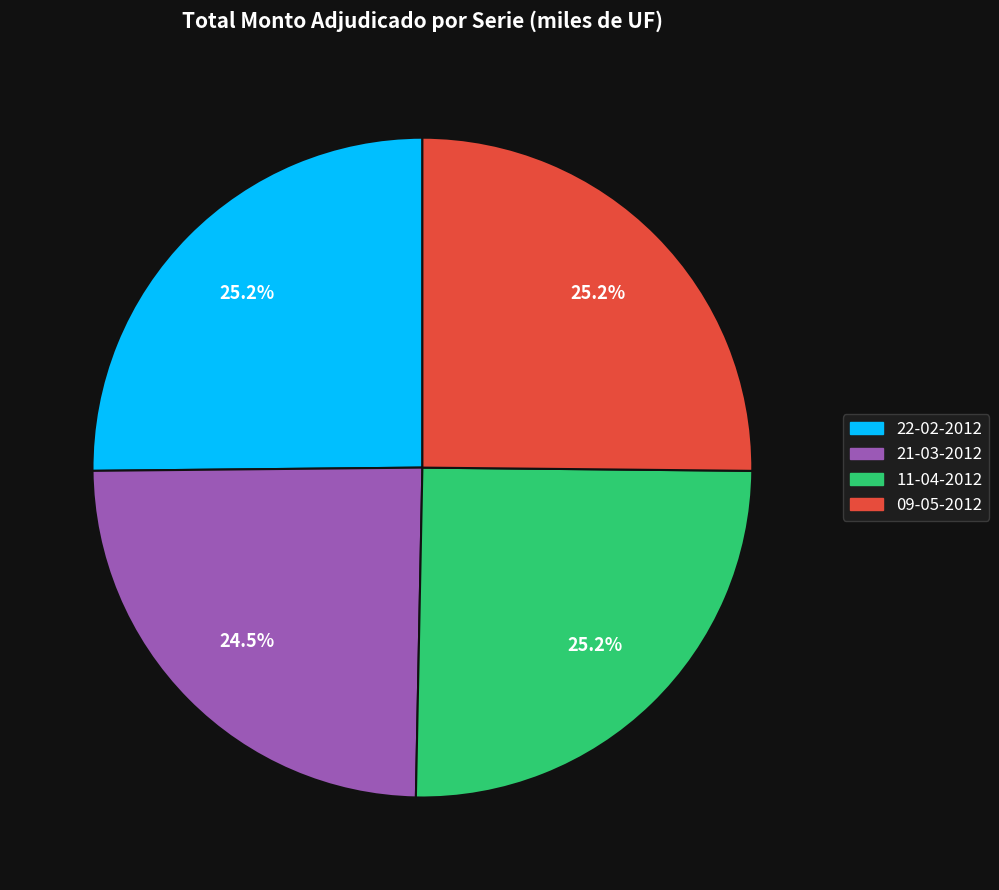

Does any single category account for the majority?

No